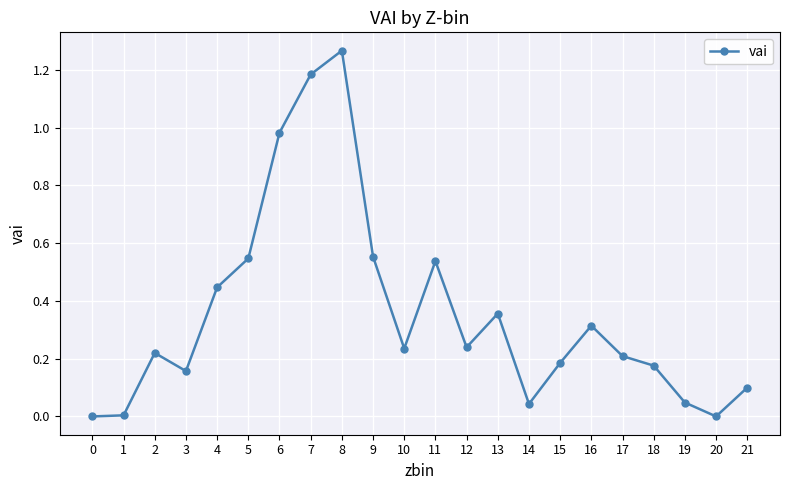

What is the value of the 22nd point from the left?

0.1